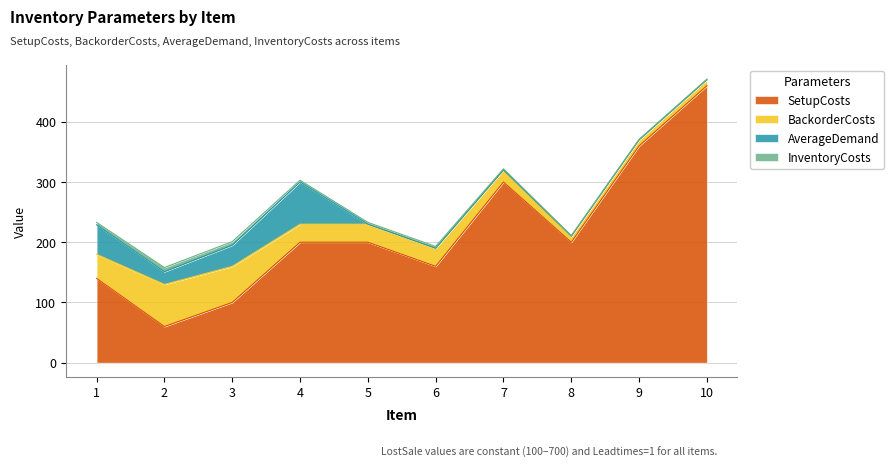

Is the value of InventoryCosts at 8 greater than the value of BackorderCosts at 5?

No